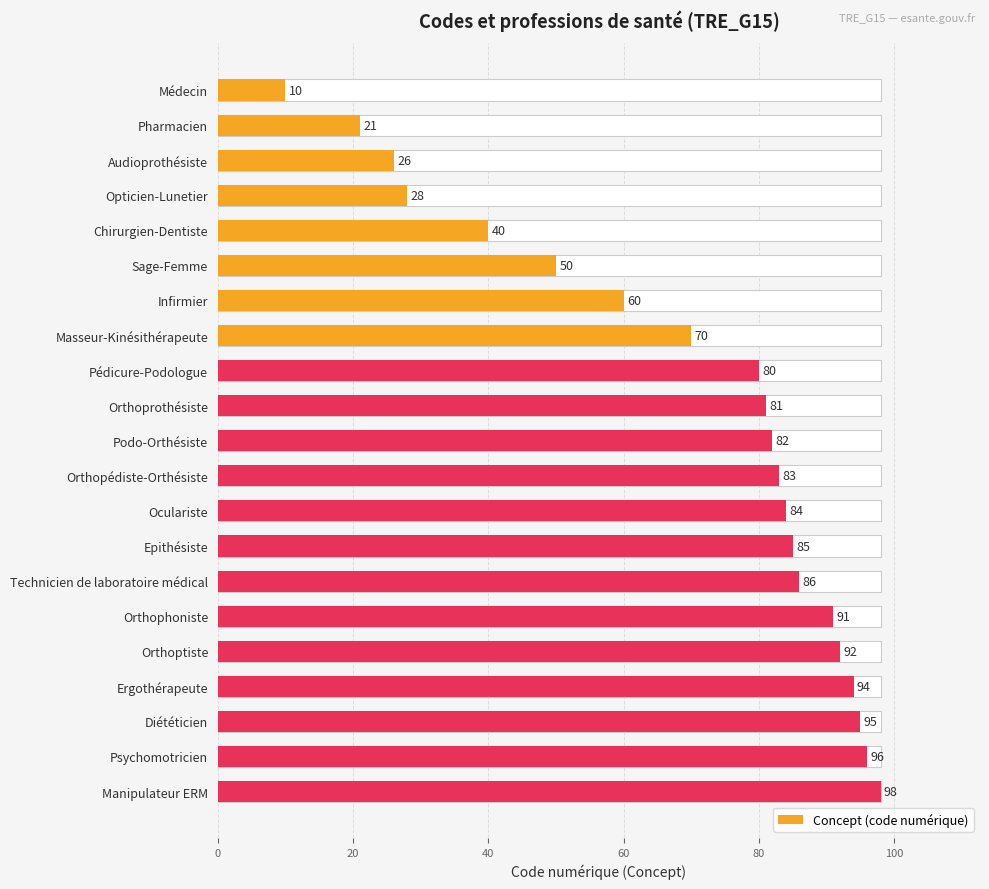

Are the bars horizontal?

Yes